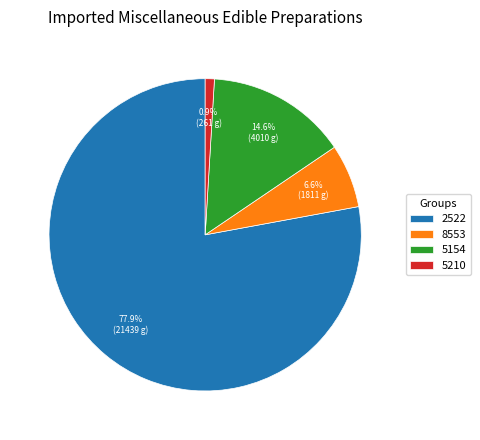

Combined, what portion of the pie is 5154 and 8553?

21.2%